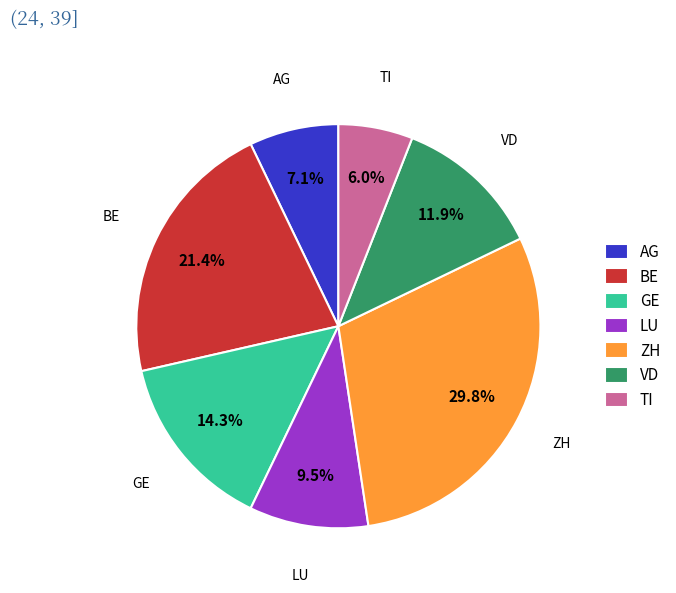

Rank the categories by value from highest to lowest.

ZH, BE, GE, VD, LU, AG, TI